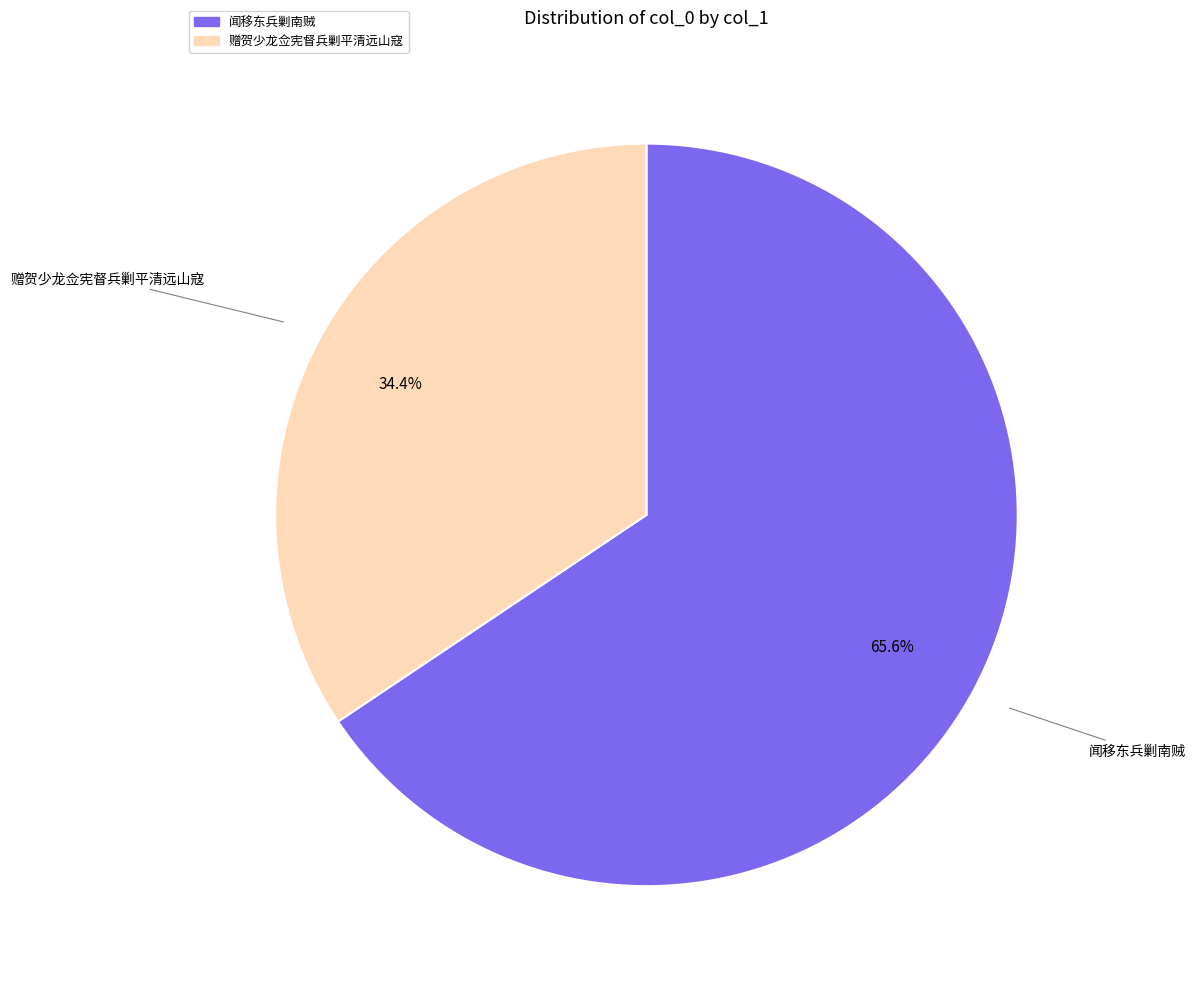

The 闻移东兵剿南贼 slice represents 66% of the pie. True or false?

True